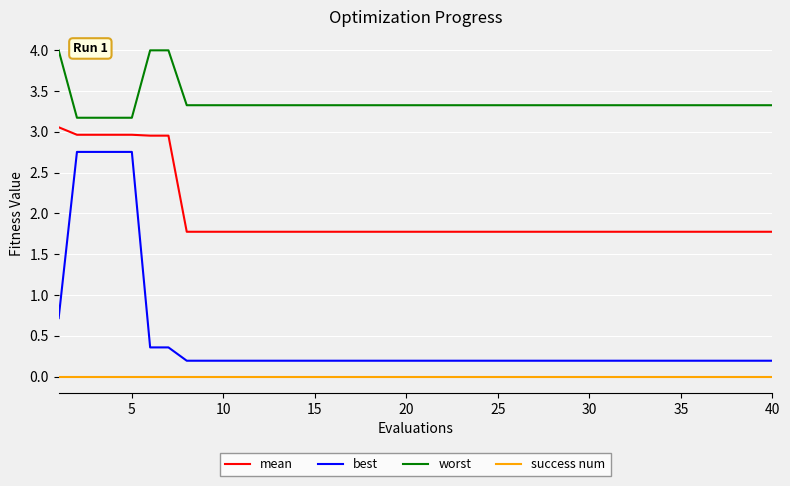

What are all the series names shown in the legend?

mean, best, worst, success num